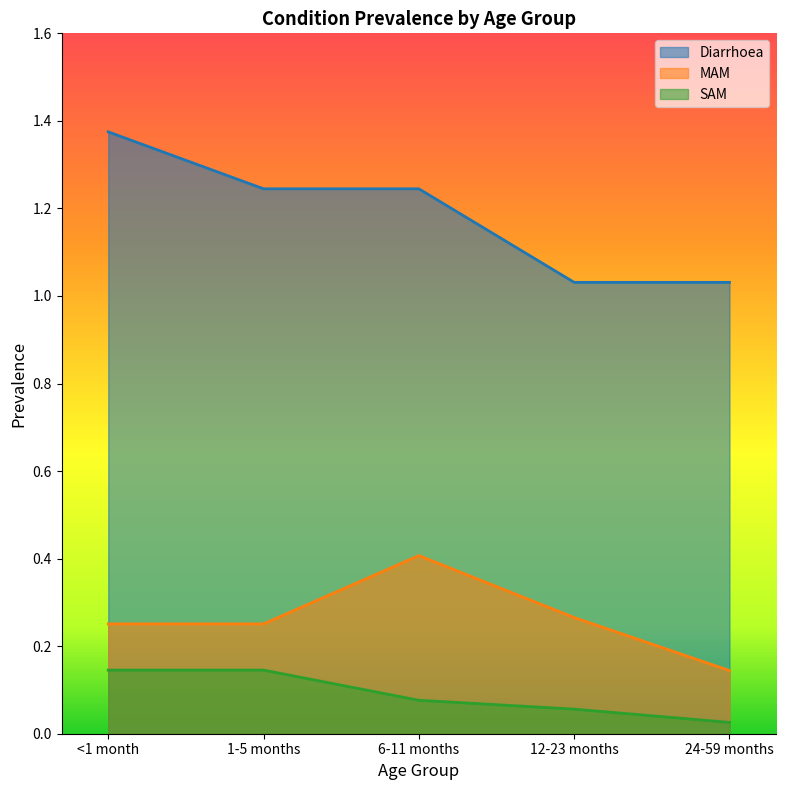

Between 12-23 months and <1 month, which is larger?

<1 month